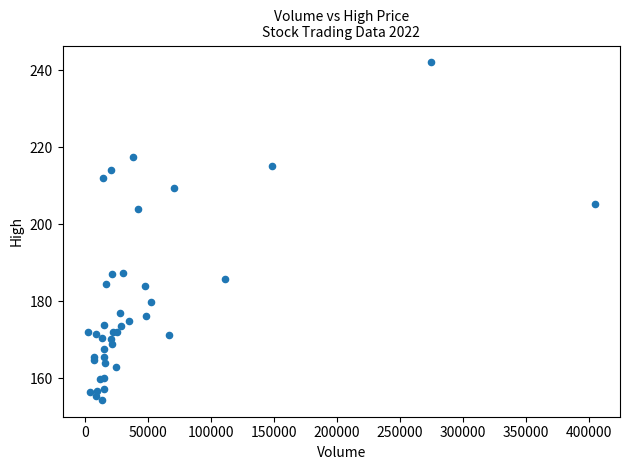

What Y value in the scatter plot is closest to 198?

203.9